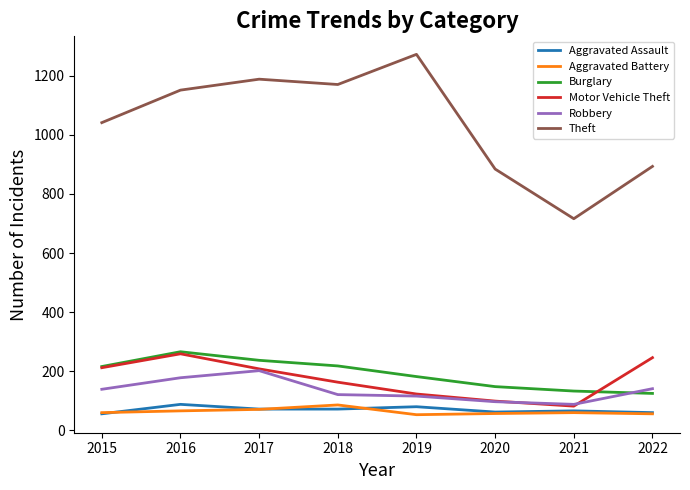

Which series has the largest total across all categories?

Theft